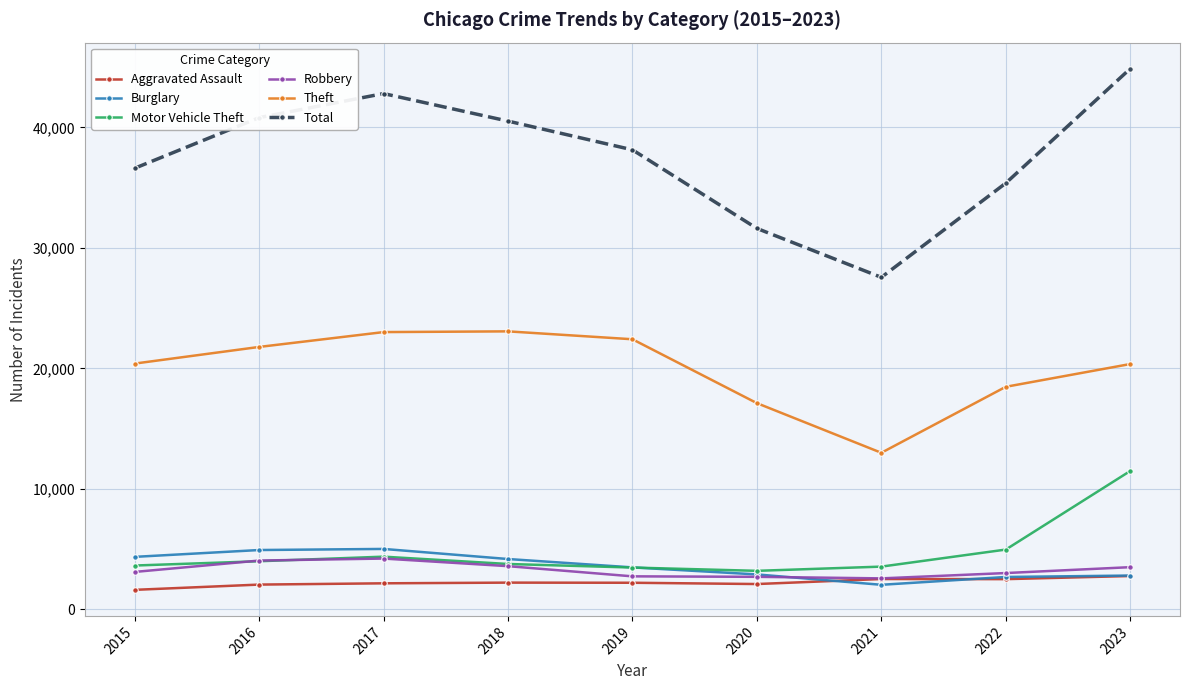

What is the approximate value of Aggravated Assault at 2017?

2170